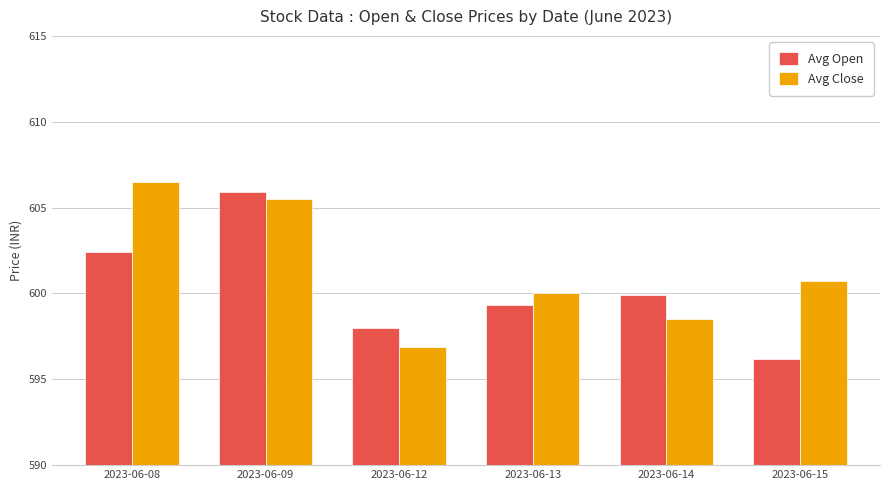

Reading left to right, extract all data points from this chart.

Avg Open: 2023-06-08=602.4	2023-06-09=605.9	2023-06-12=598.0	2023-06-13=599.3	2023-06-14=599.9	2023-06-15=596.2
Avg Close: 2023-06-08=606.5	2023-06-09=605.5	2023-06-12=596.9	2023-06-13=600.0	2023-06-14=598.5	2023-06-15=600.7